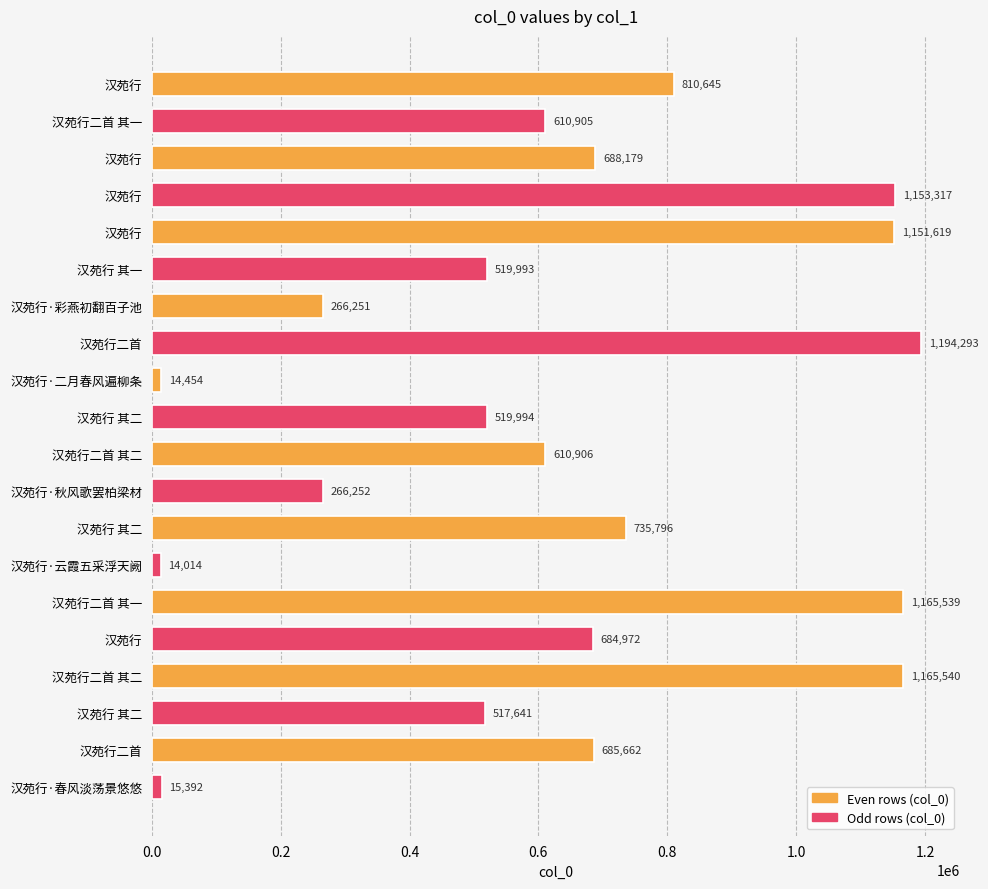

How many categories are shown in the chart?

20